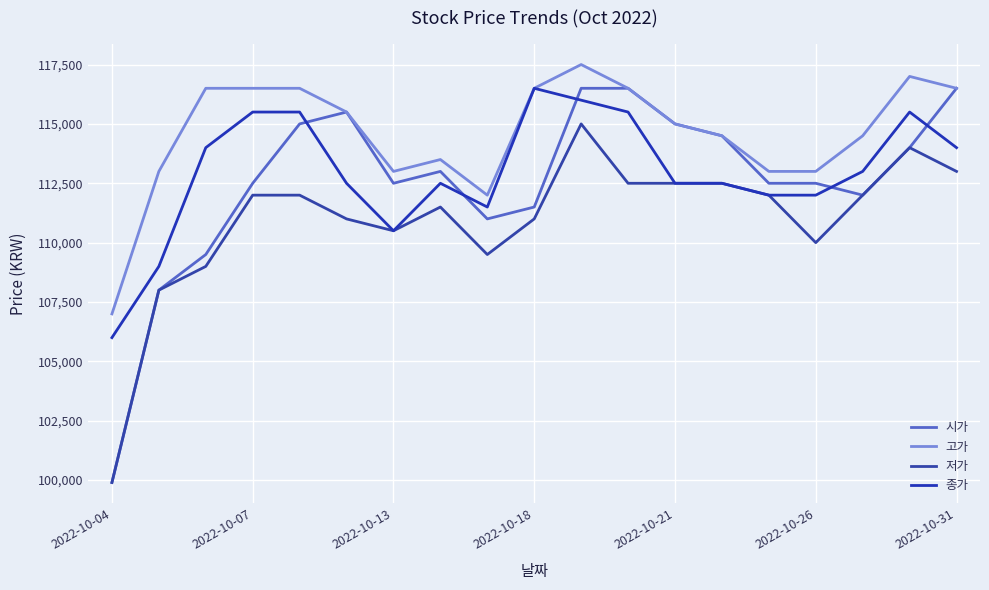

True or false: 시가 and 저가 cross at least once.

False